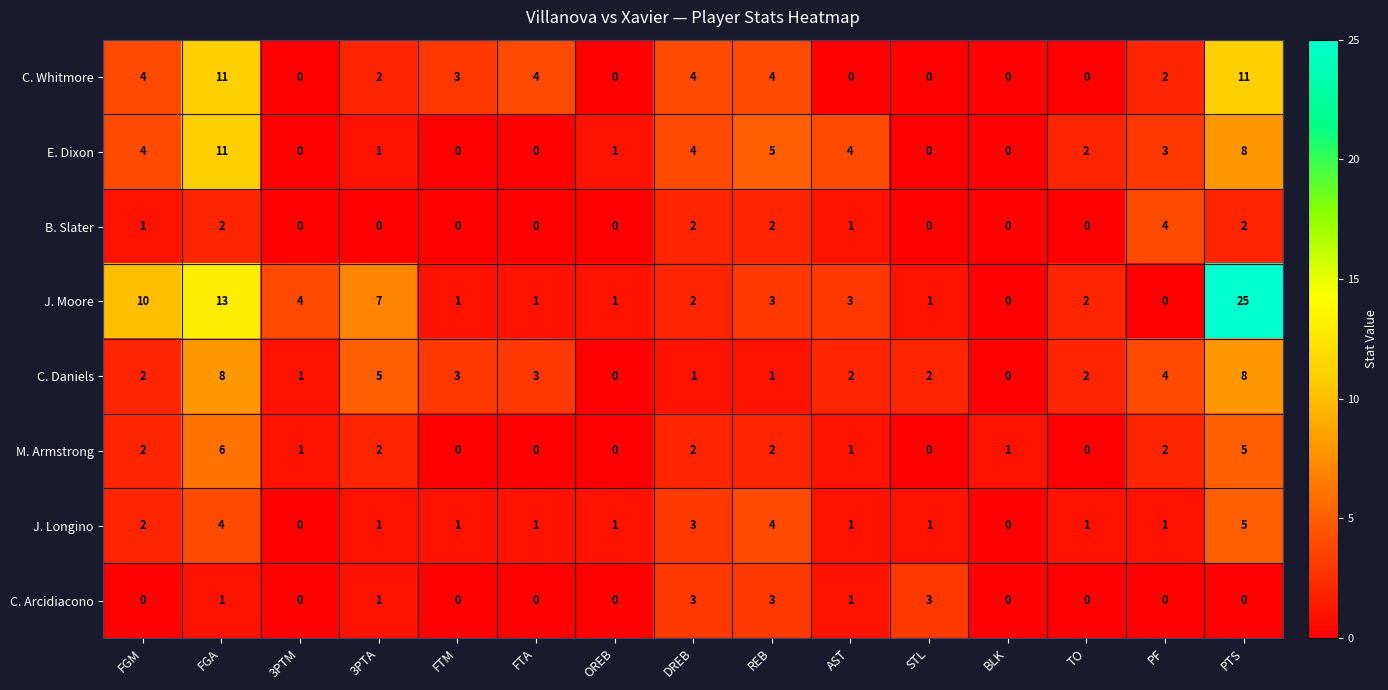

True or false: B. Slater has a value of 0 at OREB.

True